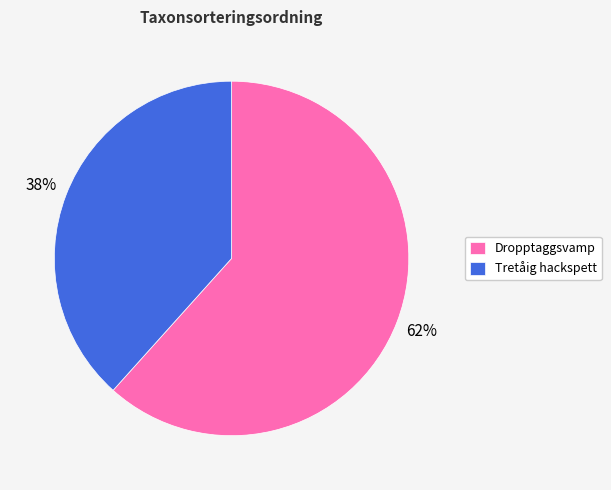

True or false: Tretåig hackspett accounts for 48% of the total.

False